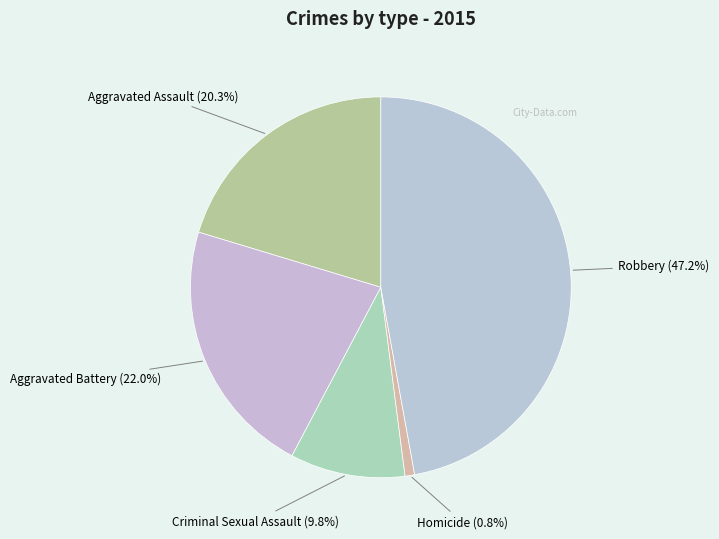

Rank the categories by value from highest to lowest.

Robbery, Aggravated Battery, Aggravated Assault, Criminal Sexual Assault, Homicide